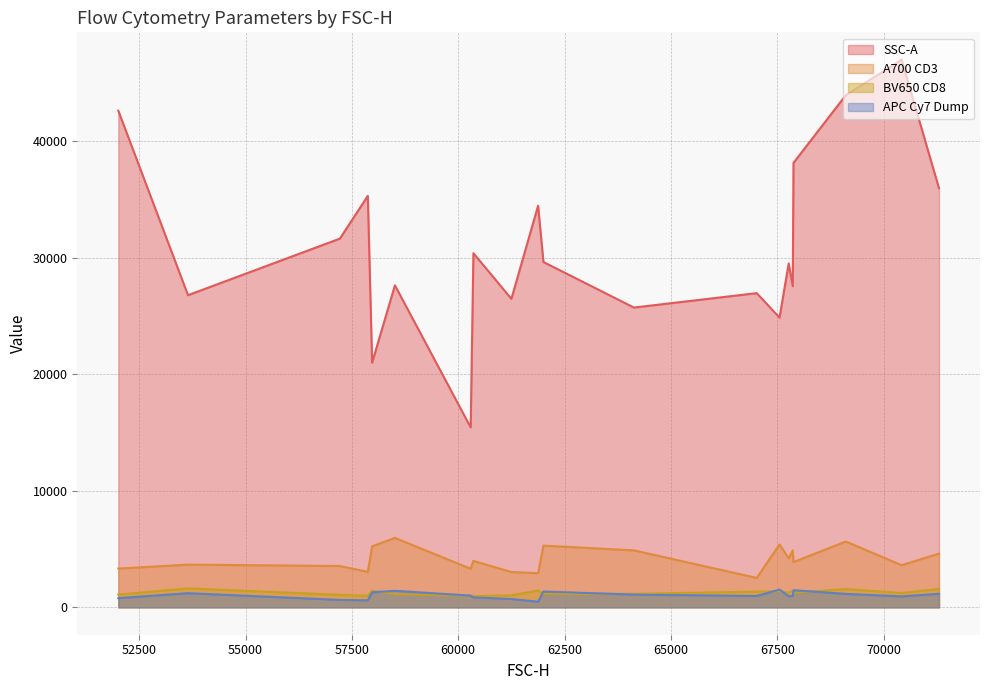

True or false: APC Cy7 Dump and SSC-A cross at least once.

False